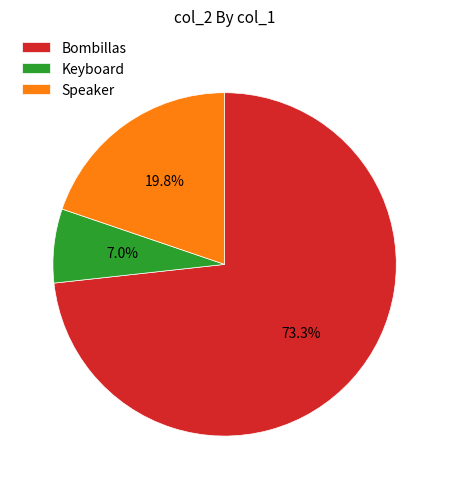

To the nearest percent, what portion does Bombillas represent?

73%